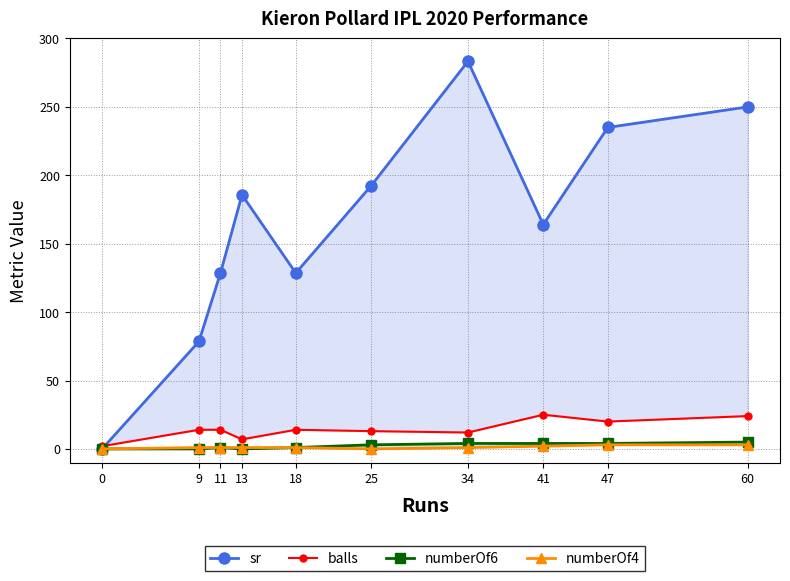

What is the difference between the second highest and second lowest values in the numberOf4 series?

3.0